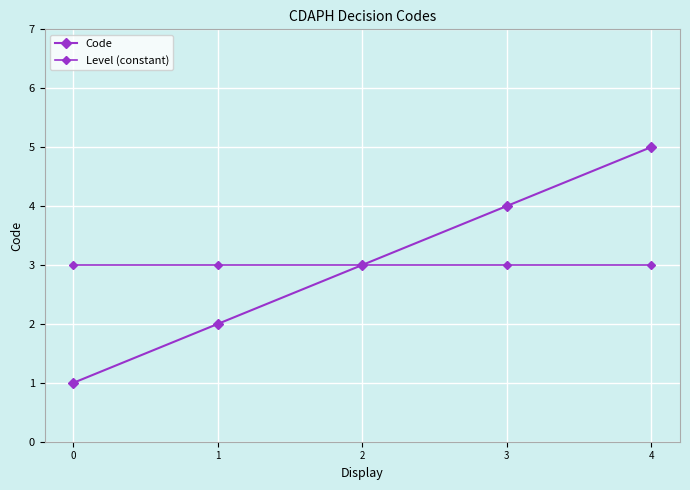

Reading right to left, transcribe all the data shown in this chart.

Code: 4=5	3=4	2=3	1=2	0=1
Level (constant): 4=3	3=3	2=3	1=3	0=3